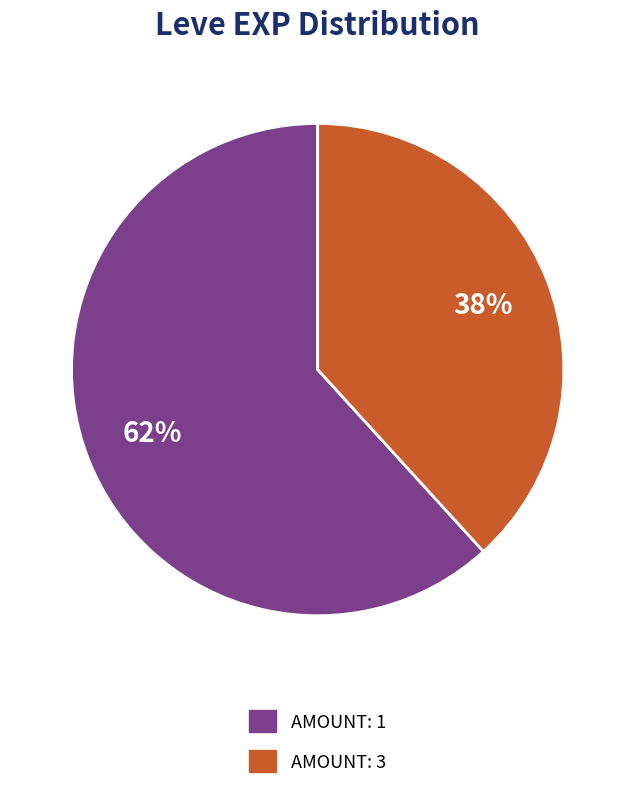

How many segments does this pie chart have?

2